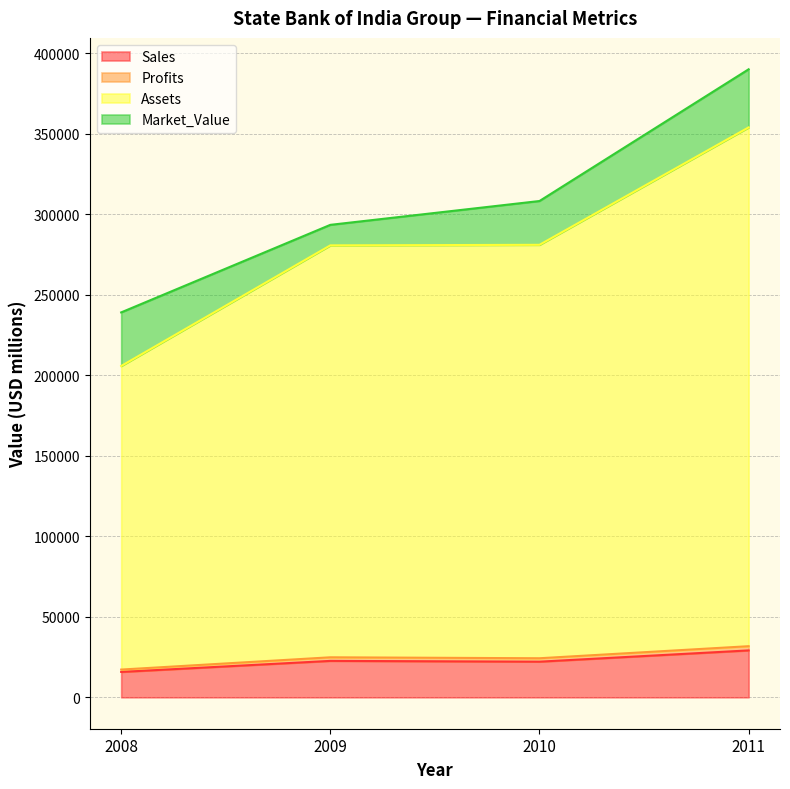

What is the minimum value for Sales?

15770.0